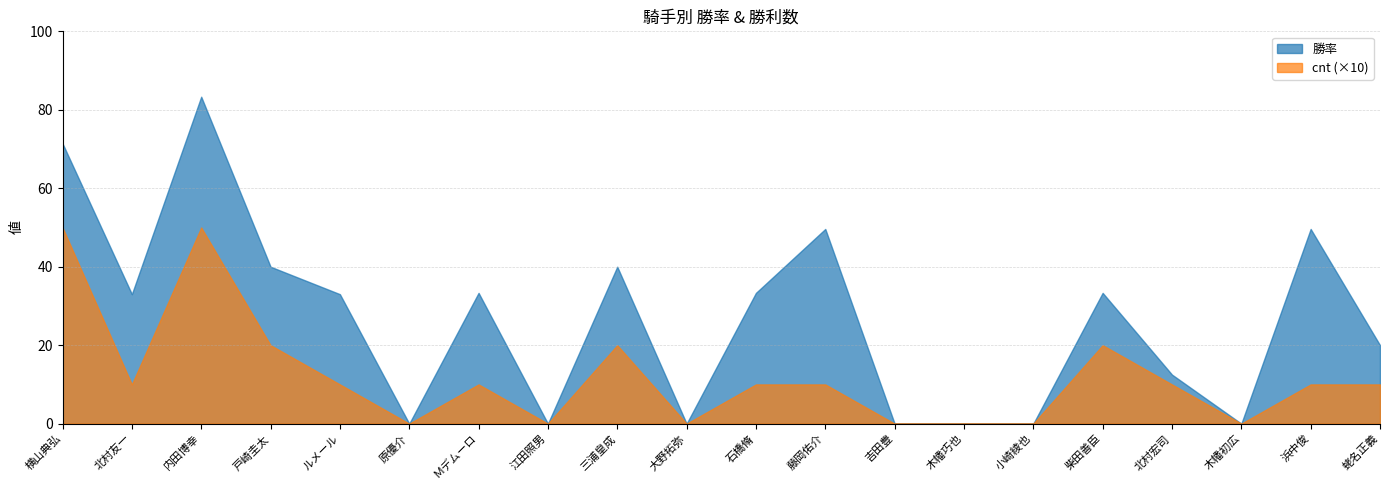

At which category does the chart reach its minimum across all series?

原優介